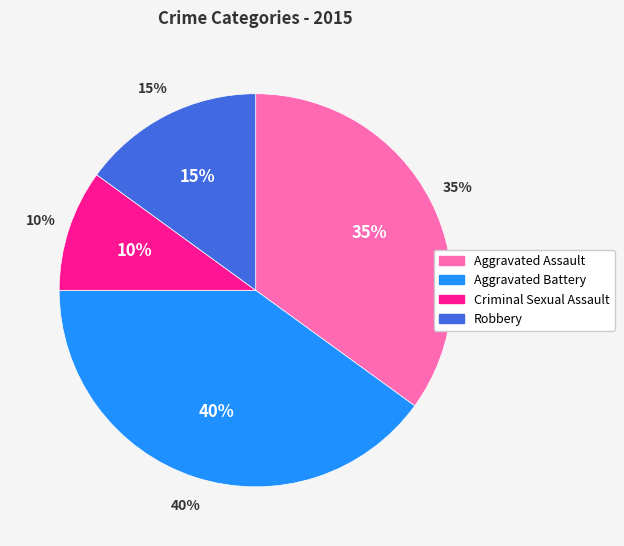

To the nearest percent, what is the difference between the largest and smallest slice percentages?

30%